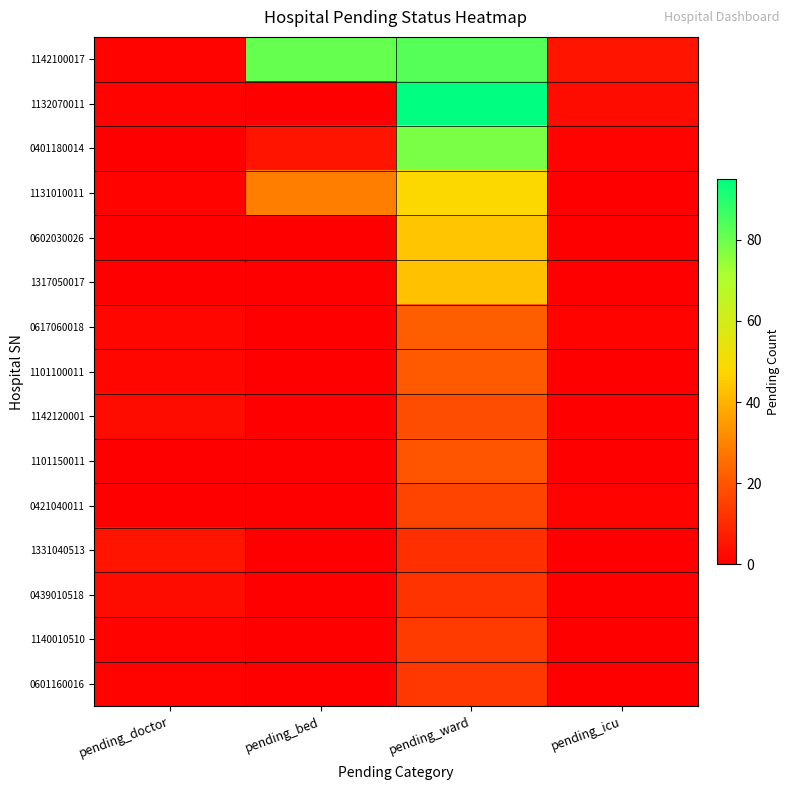

At which category is the sum across all series the highest?

pending_ward